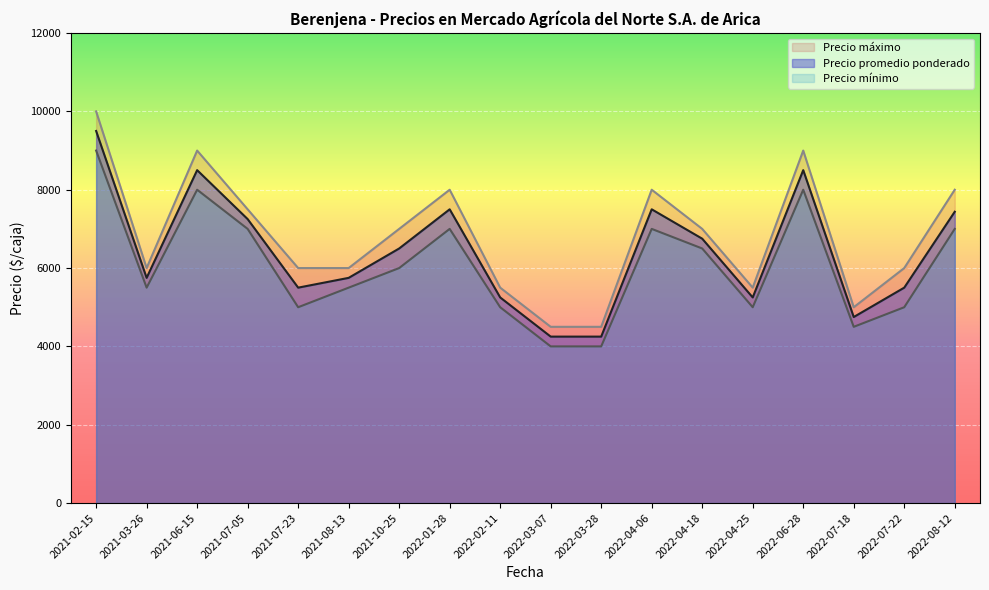

True or false: Precio minimo and Precio maximo cross at least once.

False